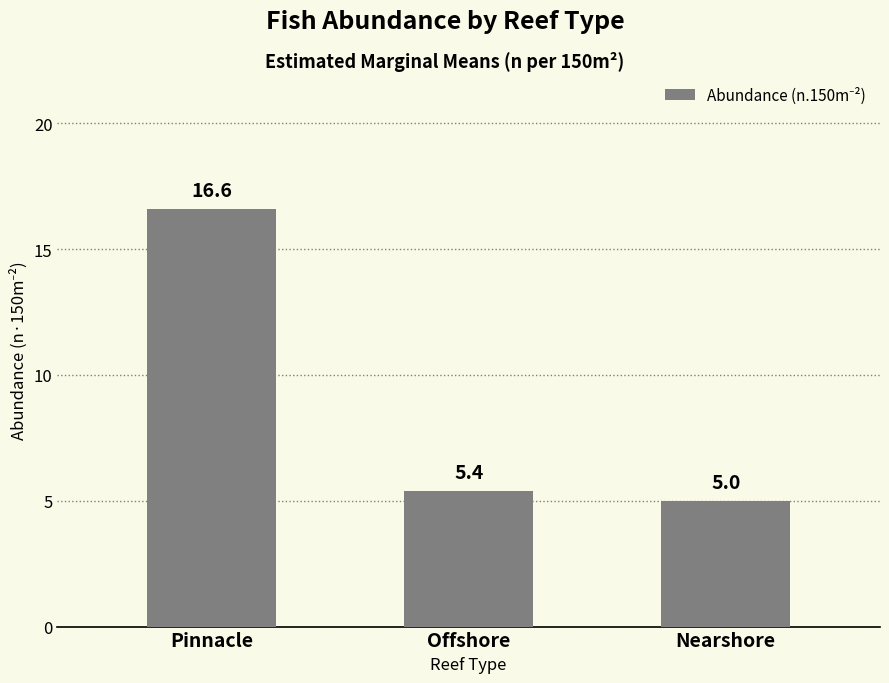

What is the smallest value displayed?

5.0